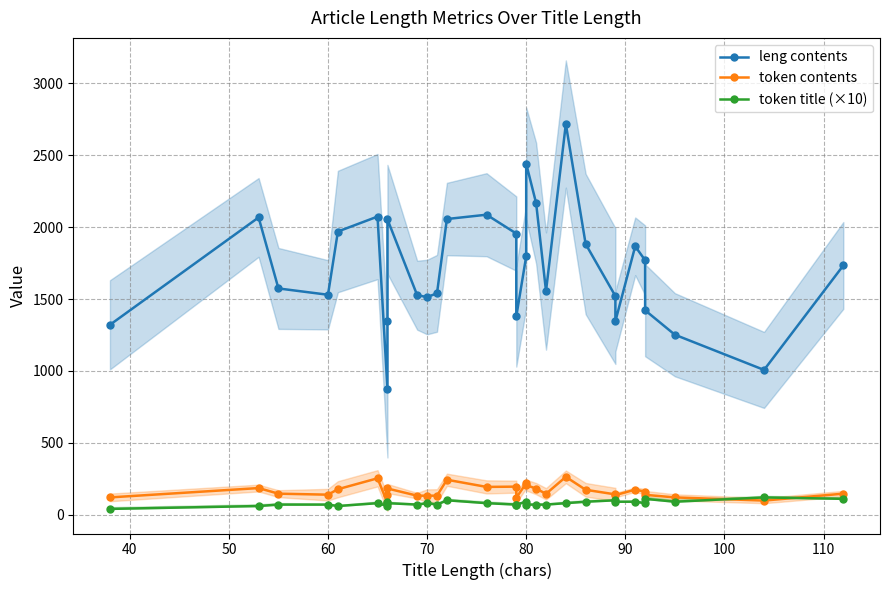

What is the sum of all token contents values?

4864